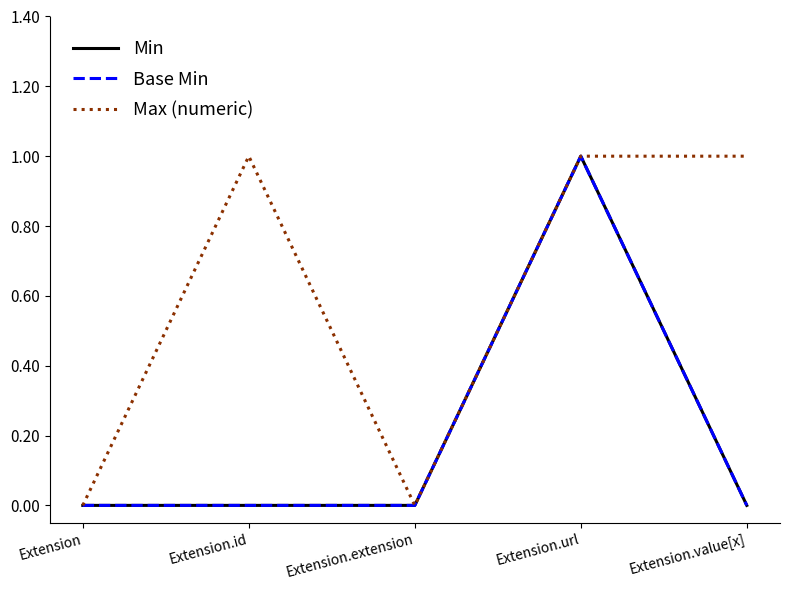

Is this an area chart (filled region under the line)?

No